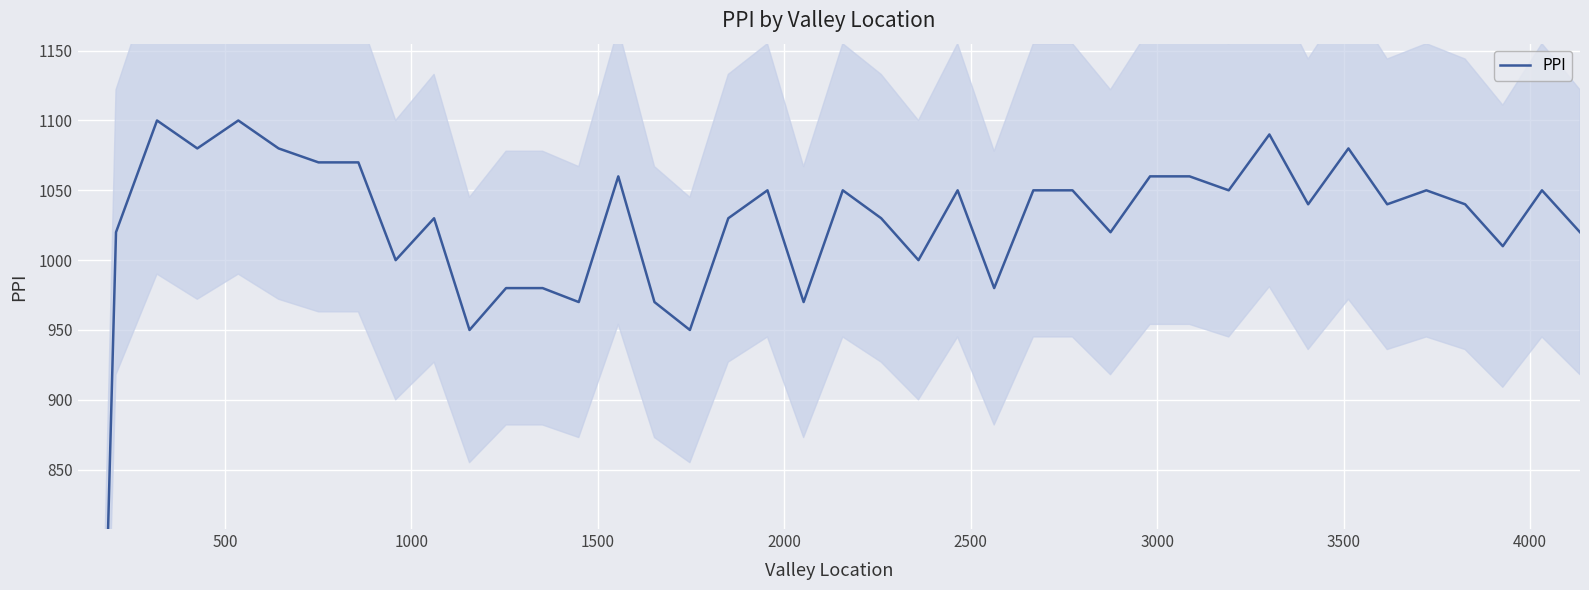

Count the number of values greater than 1040.

19